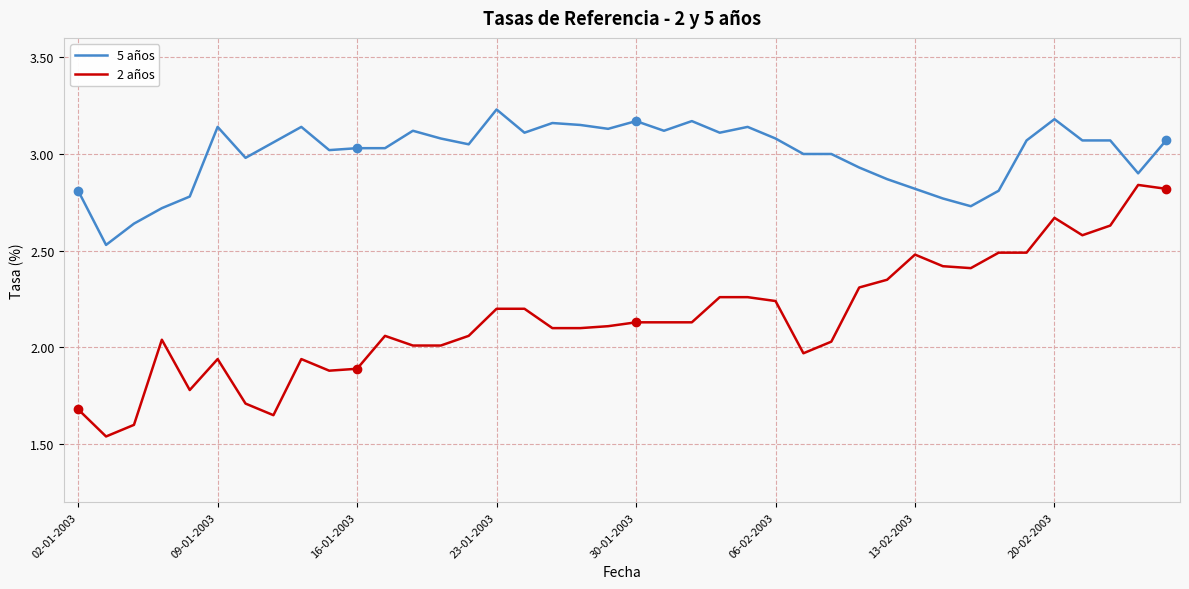

Rank the series by their average value, from lowest to highest.

2 años, 5 años